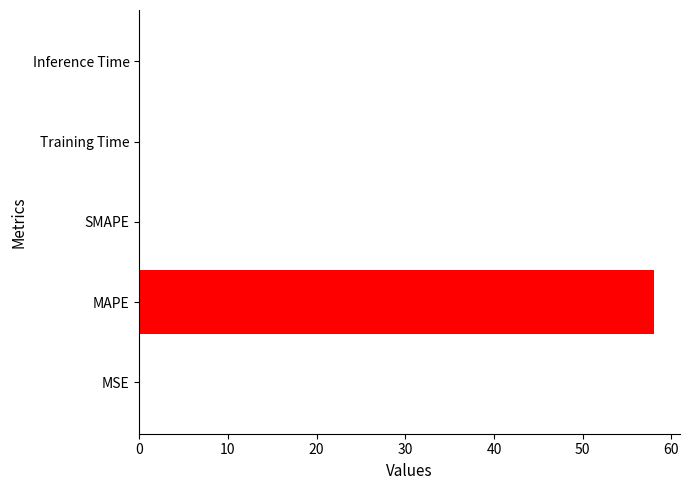

What is the sum of all values?

58.1